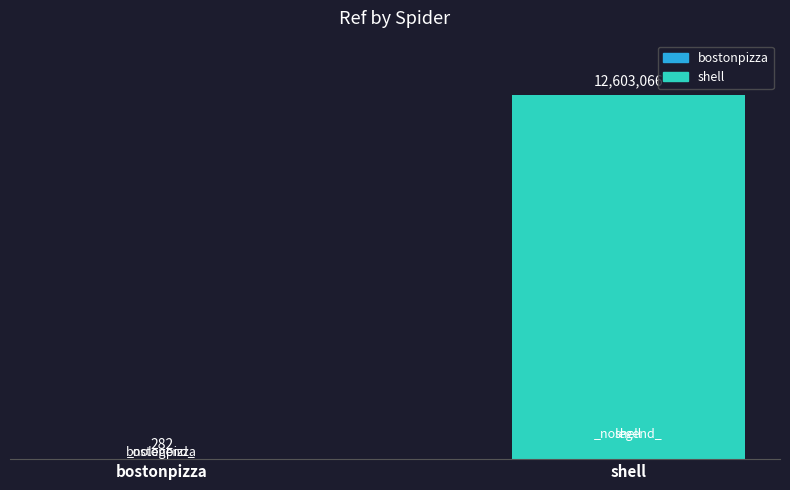

At which label is the value closest to 6301674?

bostonpizza